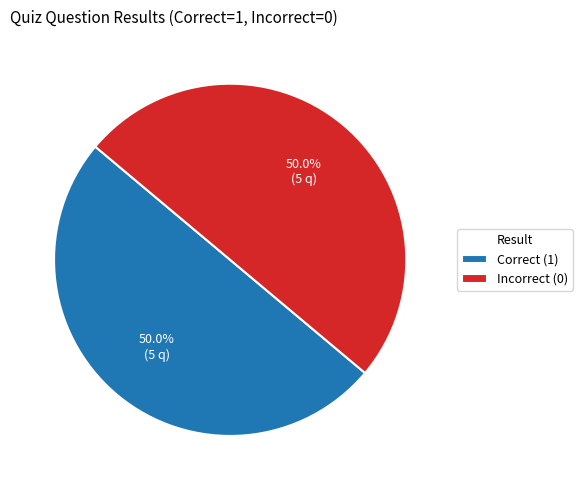

What is the total percentage of Correct (1) and Incorrect (0)?

100.0%